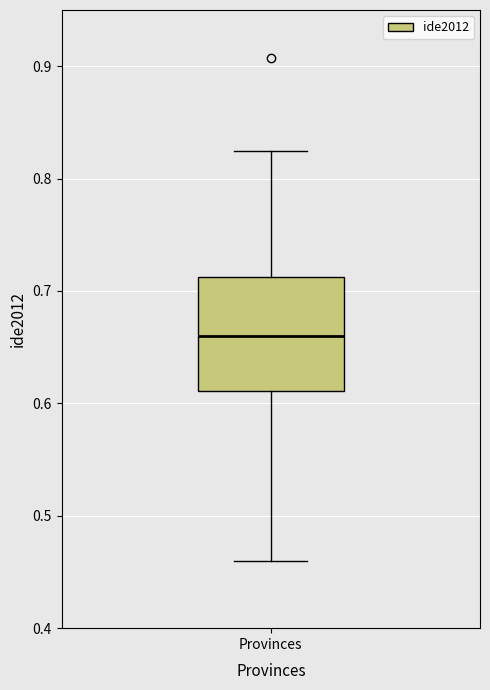

Where does the lower whisker of the box for Provinces end on the y-axis? The values are not printed on the chart, so give them approximately, as read against the axis.

0.46